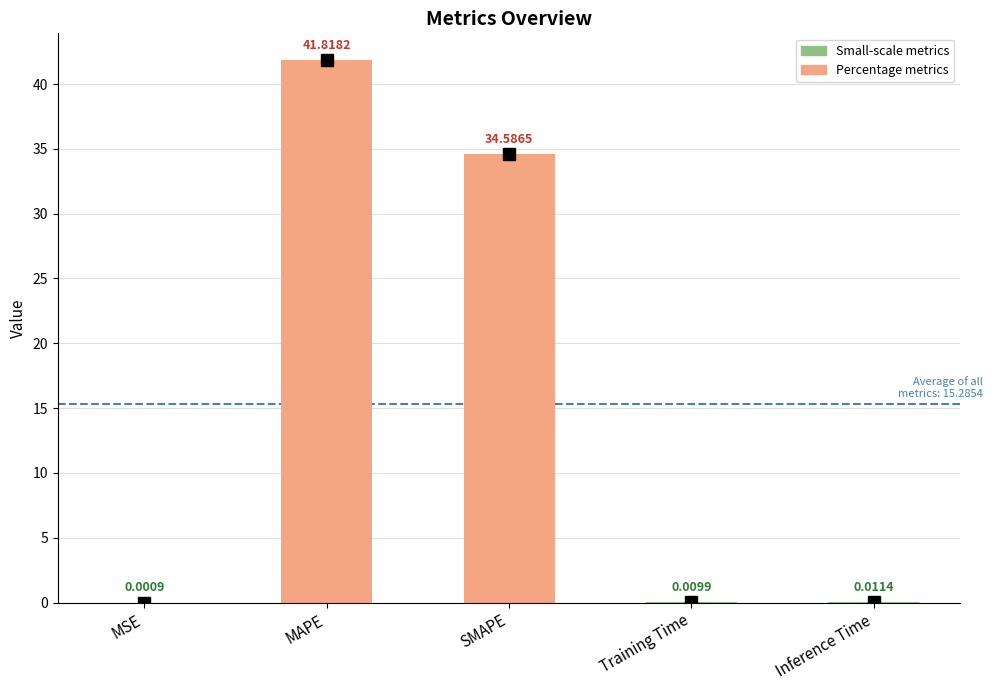

At which category does the chart reach its peak across all series?

MAPE